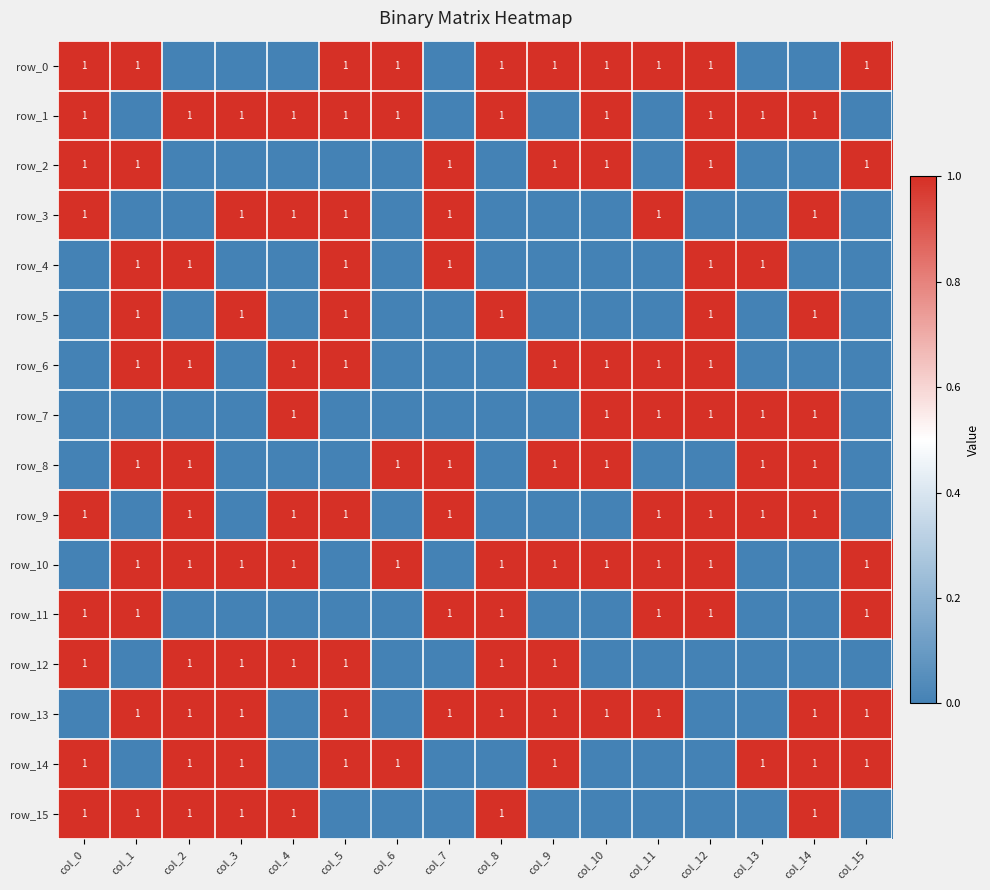

How many positive values does the row_0 series have?

10